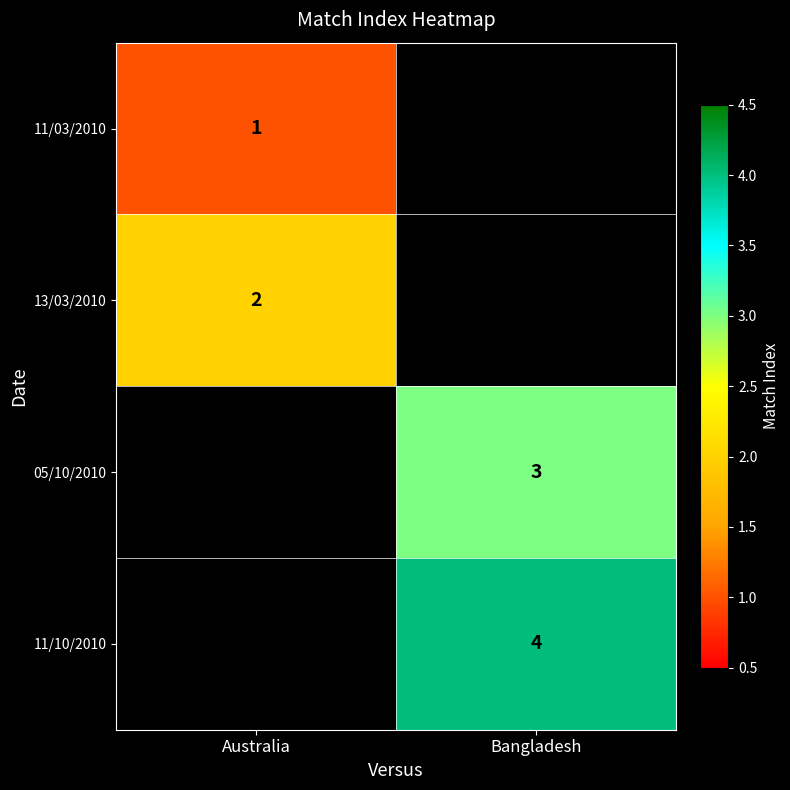

What is the difference between the highest and lowest values at Australia?

1.0